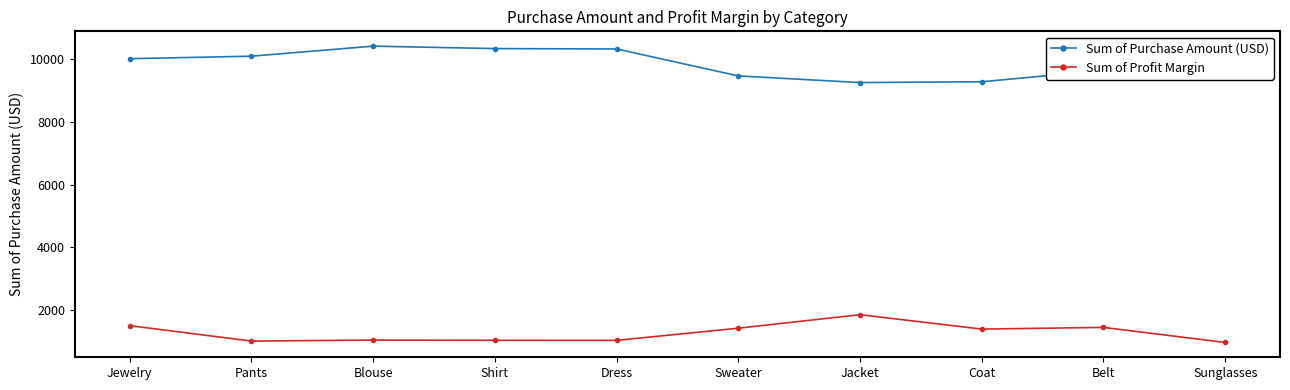

At how many categories does at least one series exceed 1615?

10